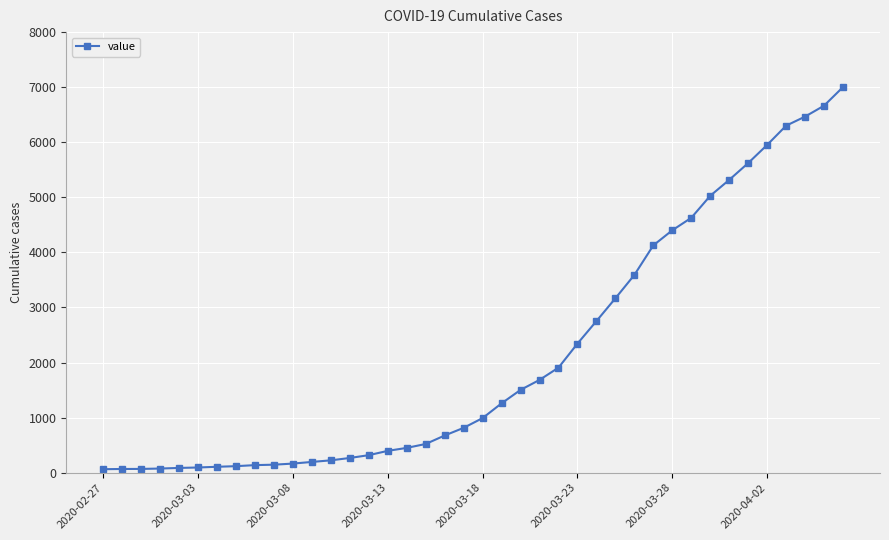

What is the greatest value displayed?

7002